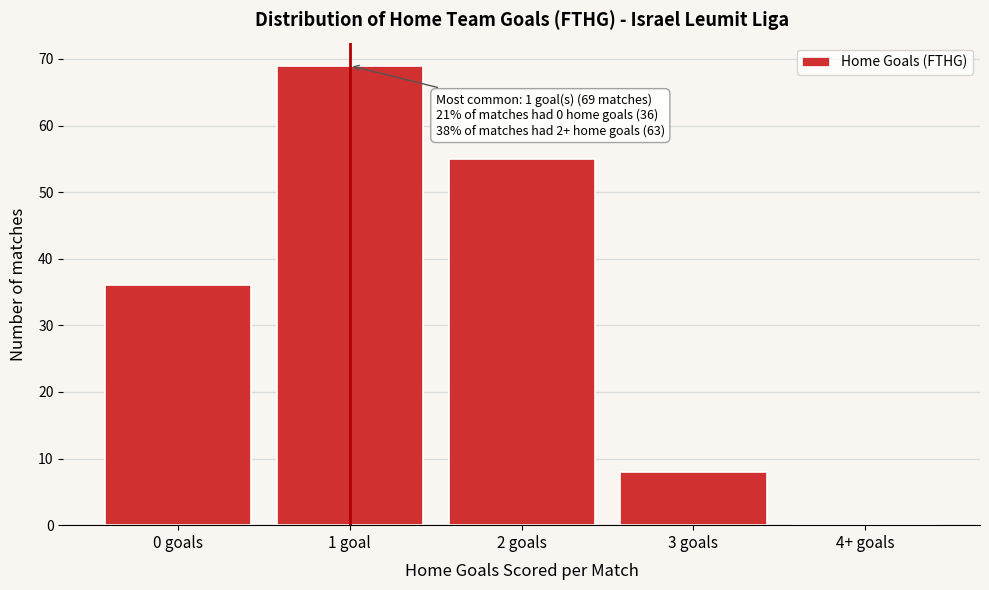

Reading right to left, transcribe all the data shown in this chart.

4+ goals=0	3 goals=8	2 goals=55	1 goal=69	0 goals=36